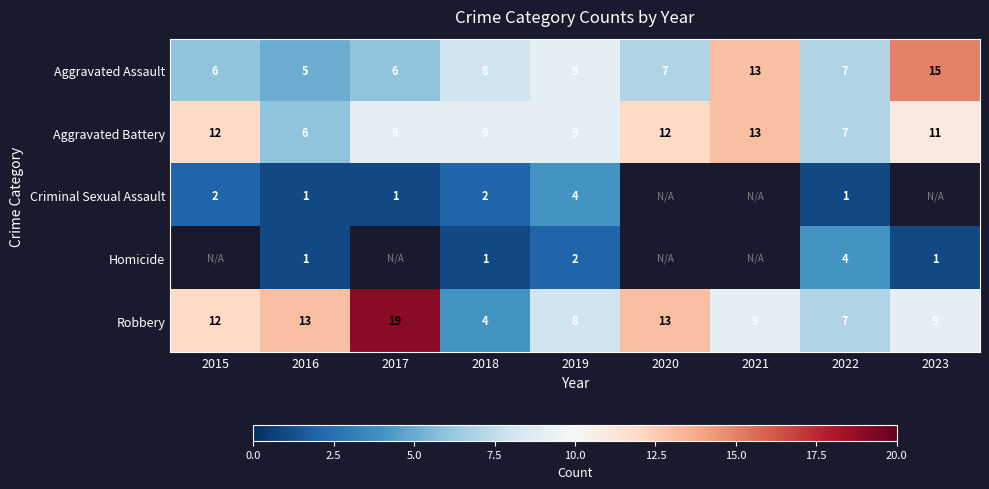

Which has a higher value, 2023 or 2022?

2023